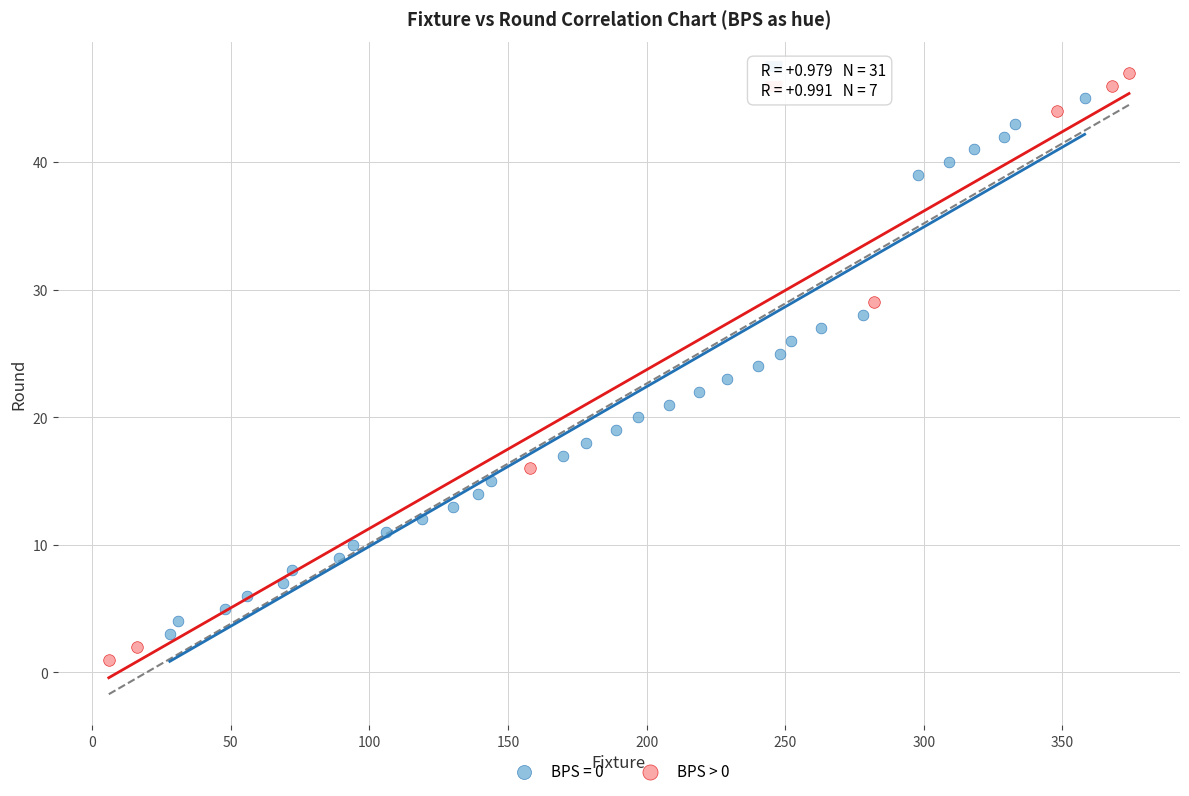

Which series has the widest spread of Y values?

BPS > 0